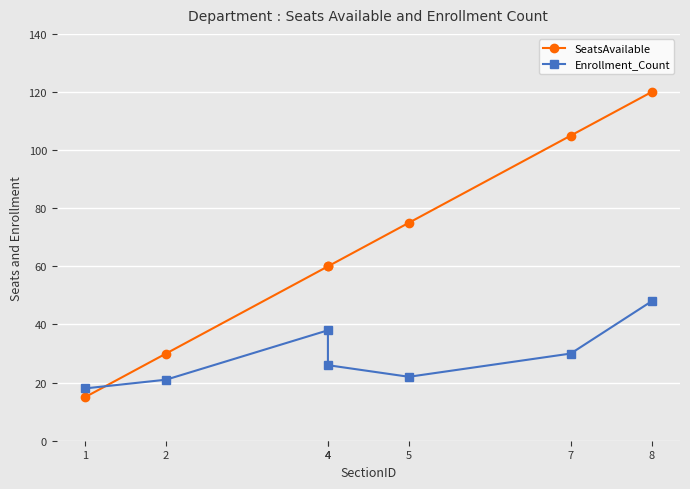

List the series in order of their overall mean, lowest first.

Enrollment_Count, SeatsAvailable